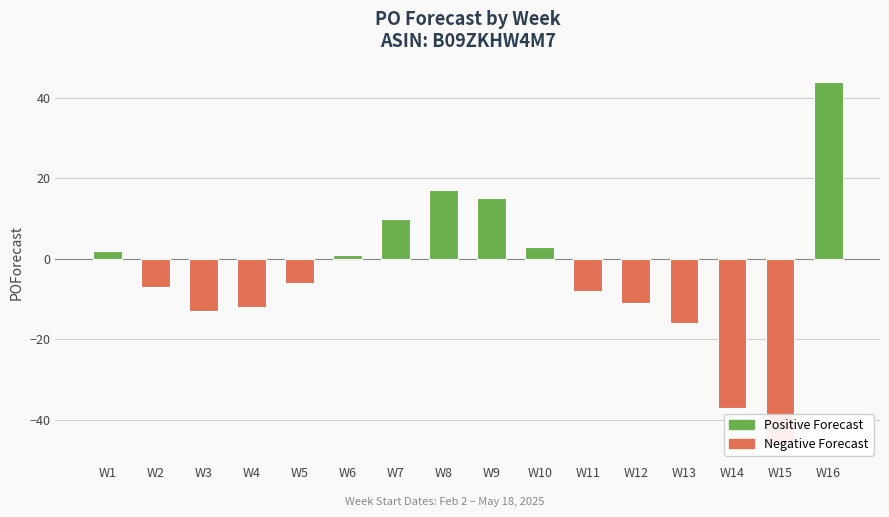

How many values exceed -6?

7